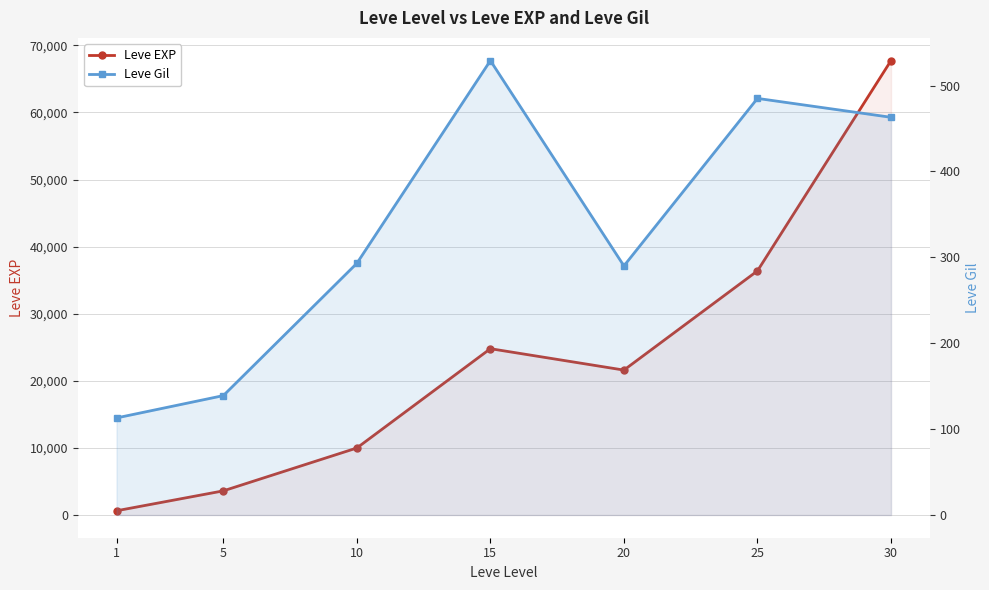

What is the sum of all Leve Gil values?

2312